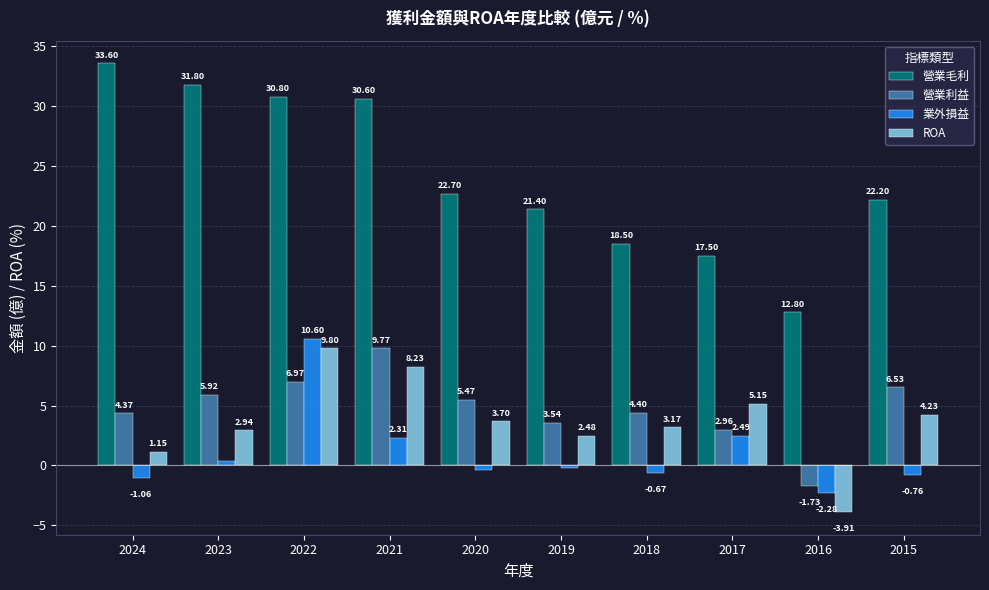

What are all the series names shown in the legend?

營業毛利, 營業利益, 業外損益, ROA